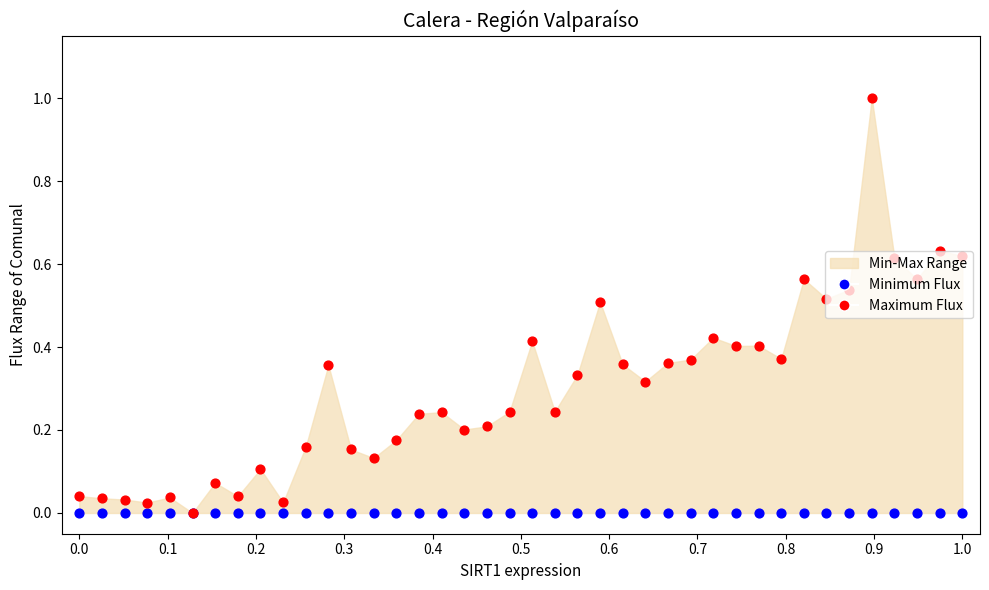

Which series contains the highest Y value?

Maximum Flux